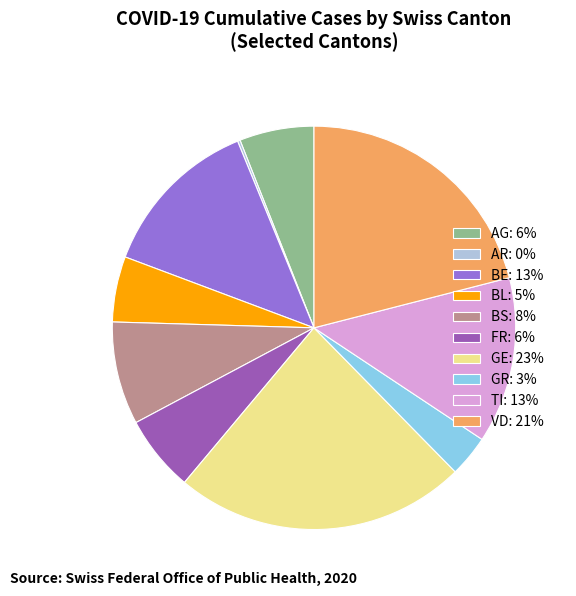

Between AG and BL, which is larger?

AG